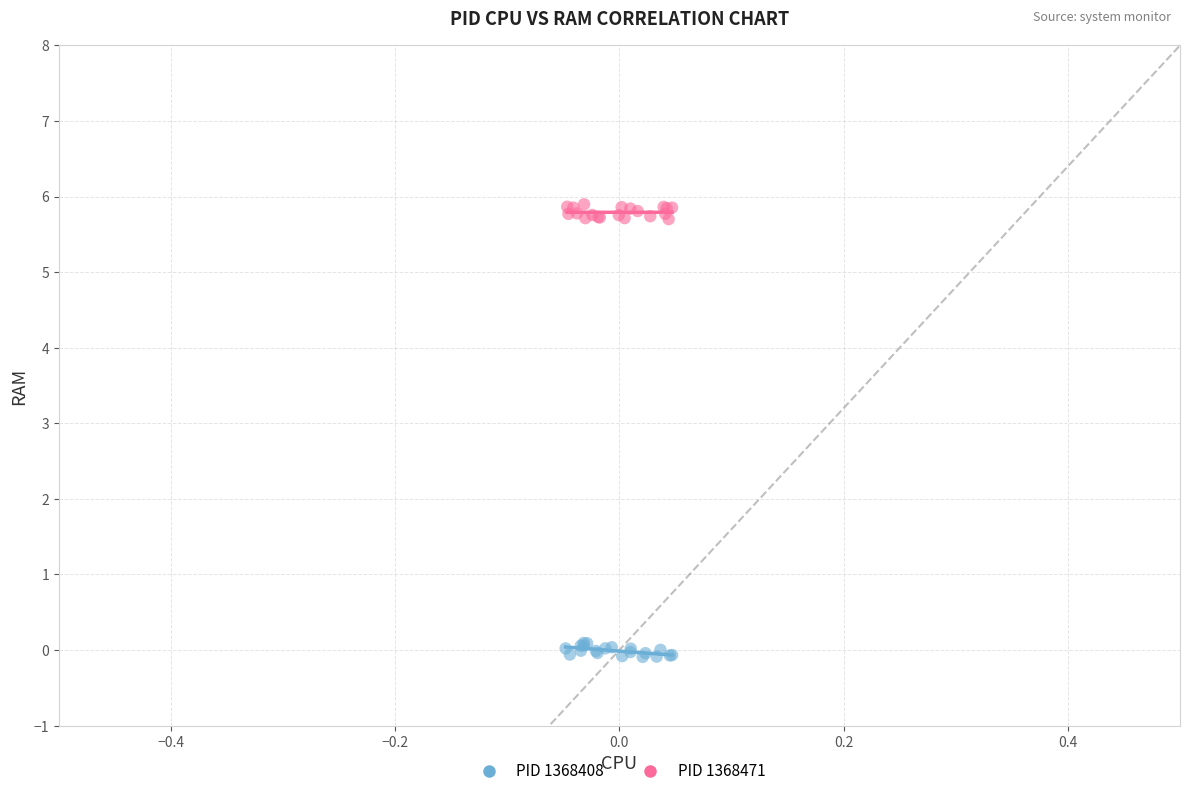

Which series reaches the maximum Y coordinate?

PID 1368471